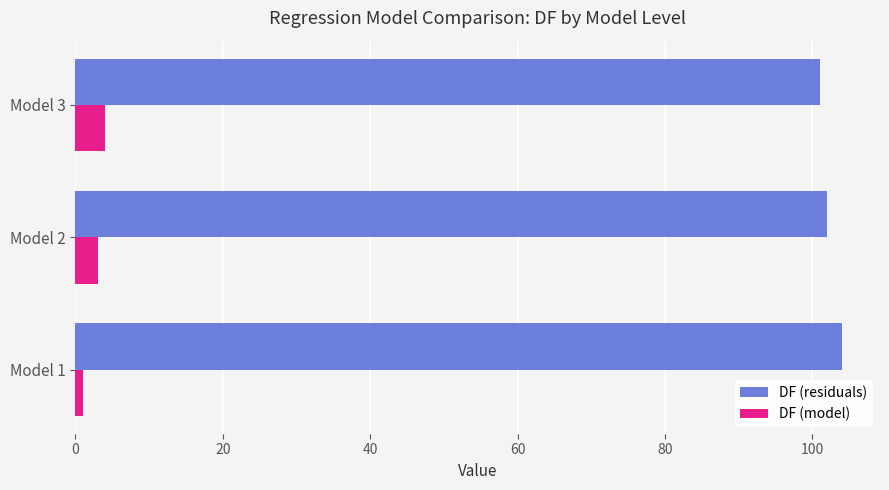

What is the minimum value for DF (model)?

1